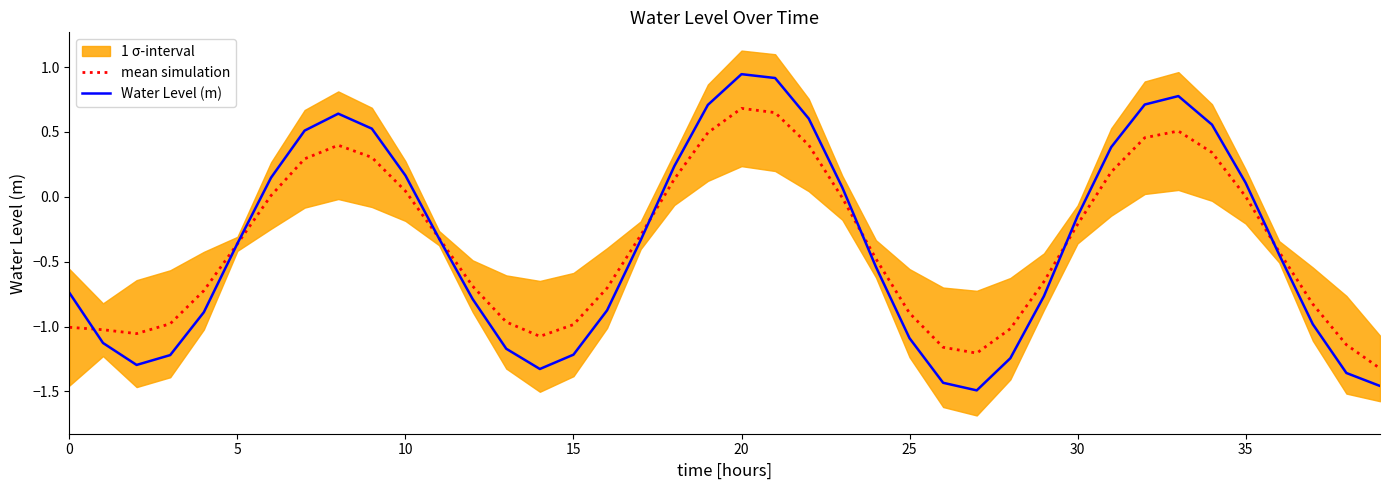

In Water Level (m), how many points are higher than both neighbors (excluding endpoints)?

3